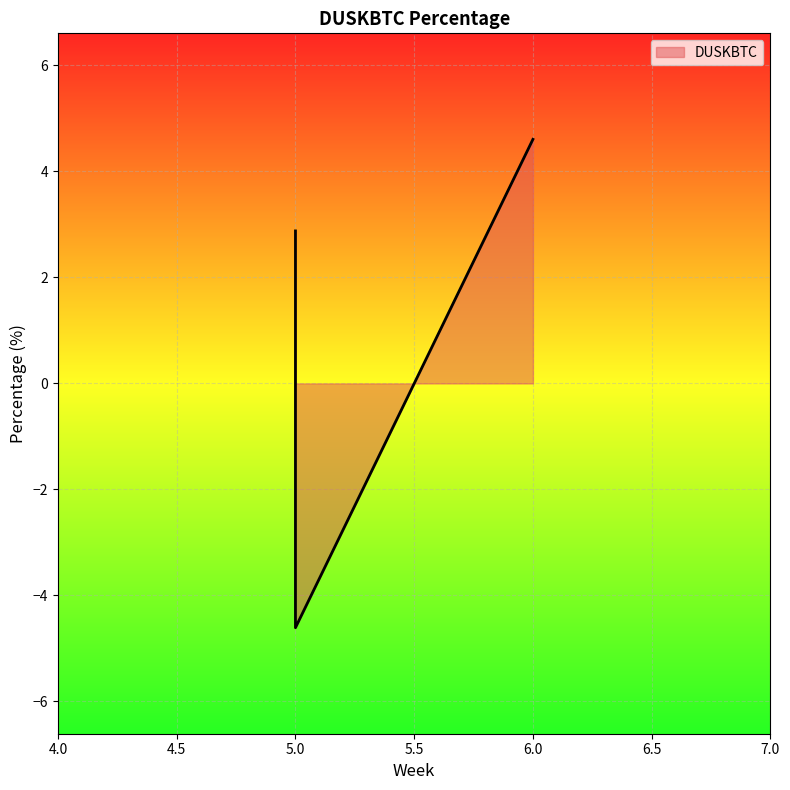

Rank the categories by value from lowest to highest.

5, 5, 6